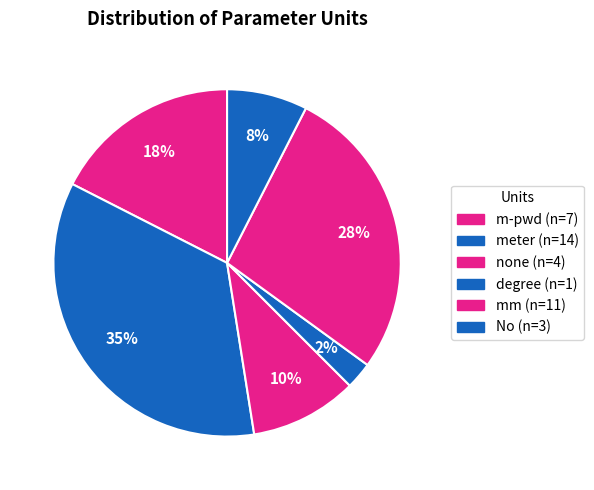

How many segments does this pie chart have?

6